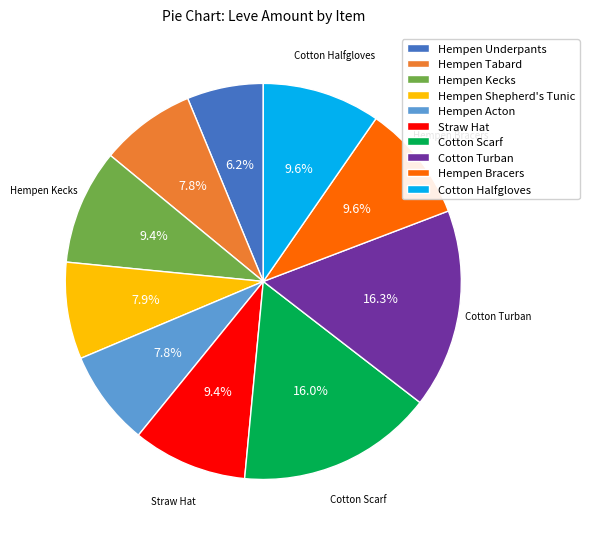

Approximately how many times larger is the value at Hempen Acton compared to Hempen Kecks?

0.8